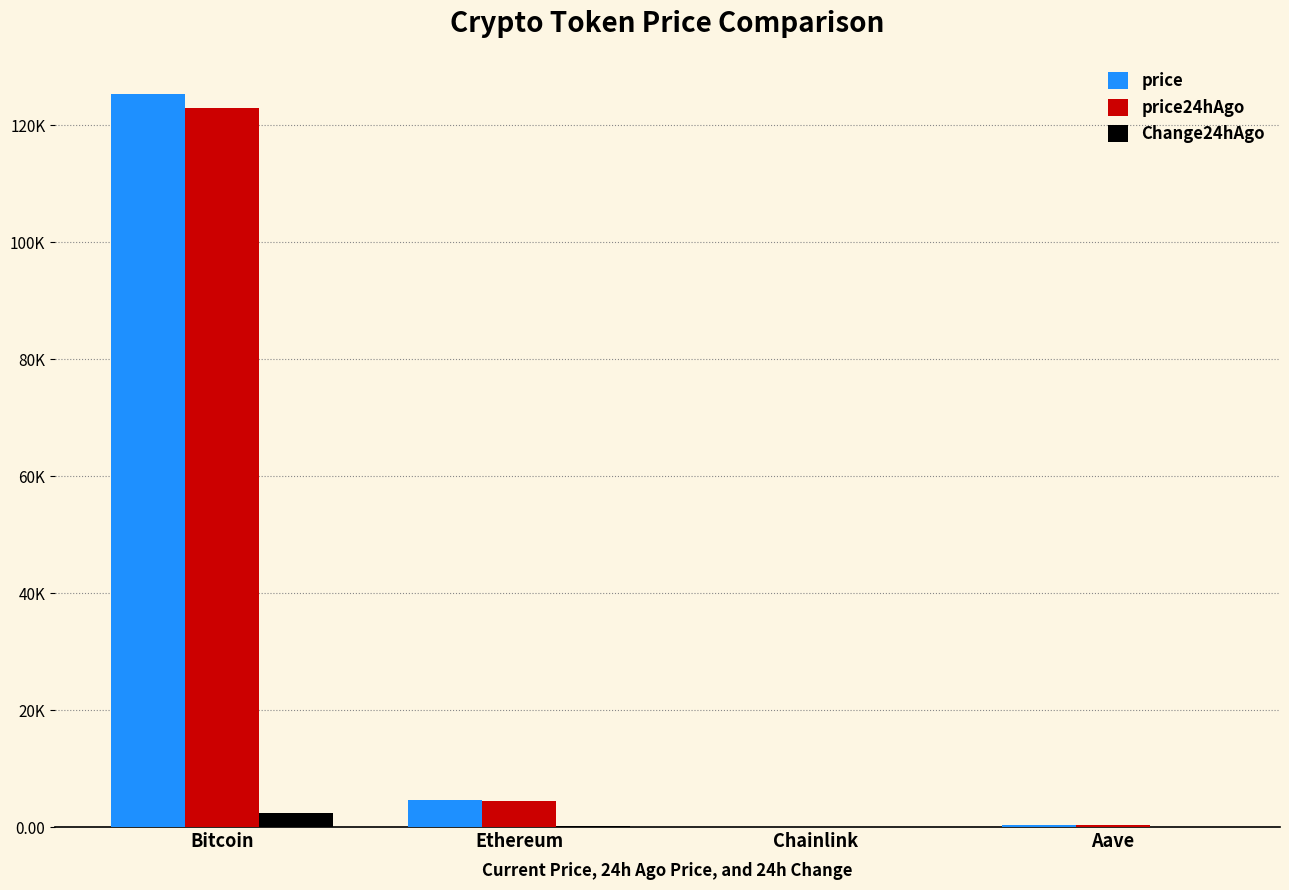

What are all the series names shown in the legend?

price, price24hAgo, Change24hAgo